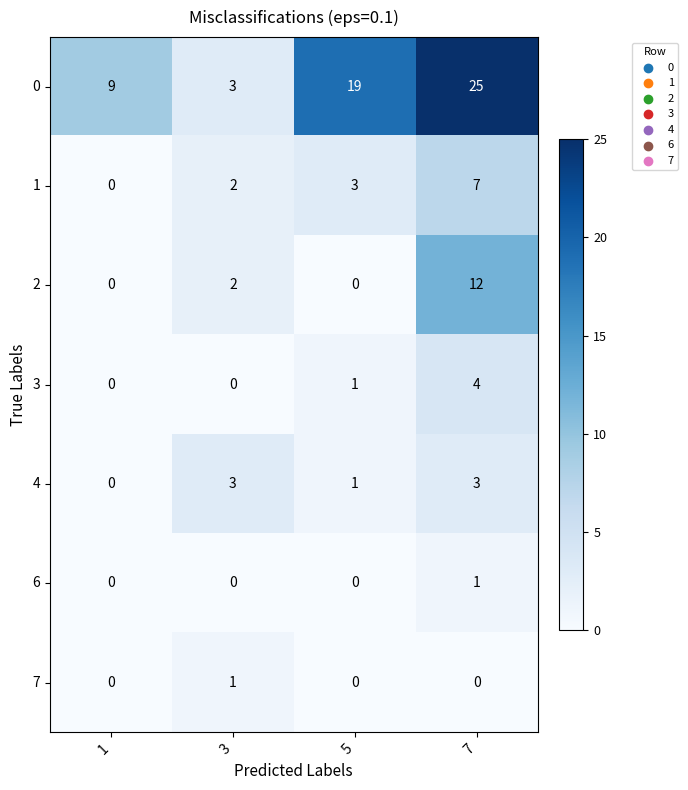

What is the maximum value shown in the chart?

25